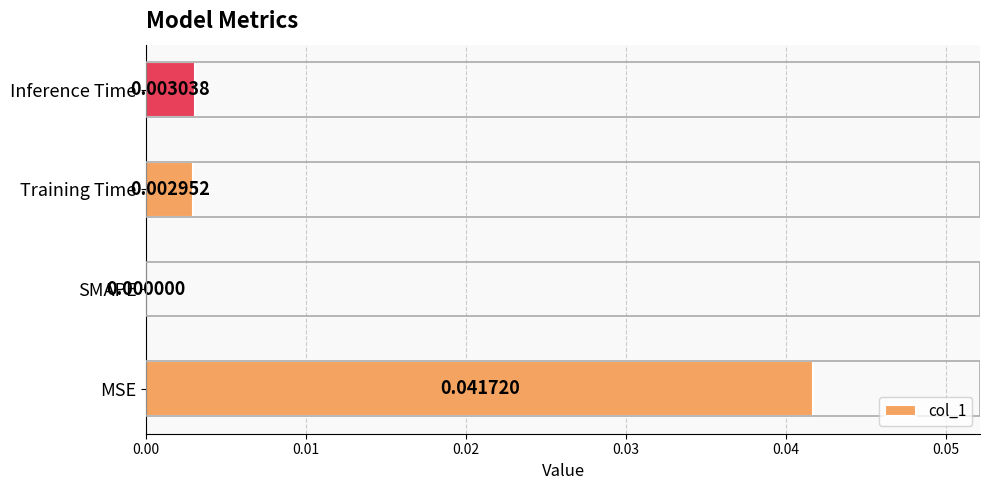

Count the number of values greater than 0.

3